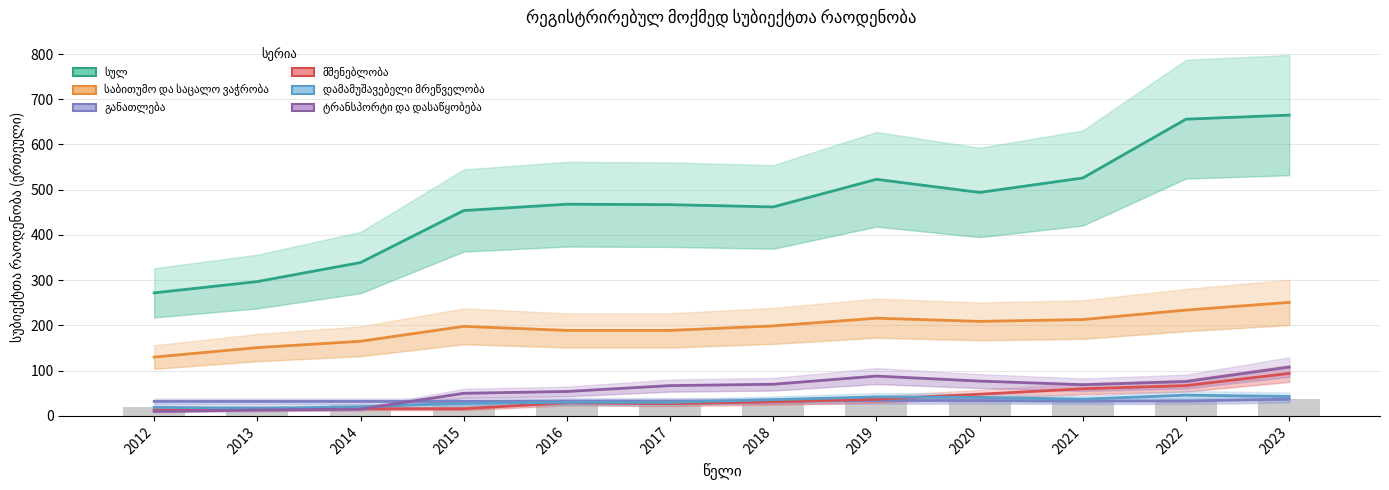

What is the difference between the maximum and minimum values in the ტრანსპორტი და დასაწყობება series?

98